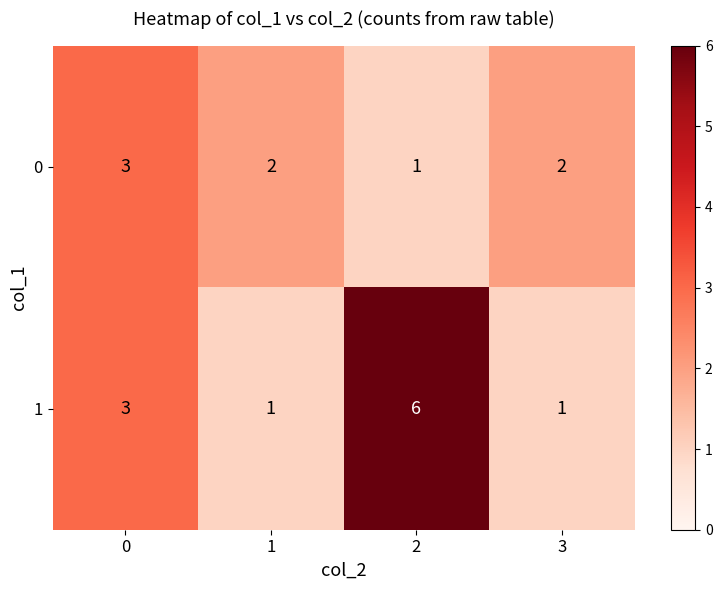

What is the maximum value shown in the chart?

6